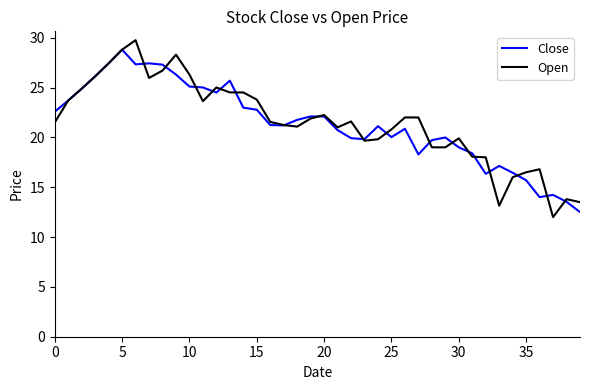

What is the minimum value for Open?

12.0